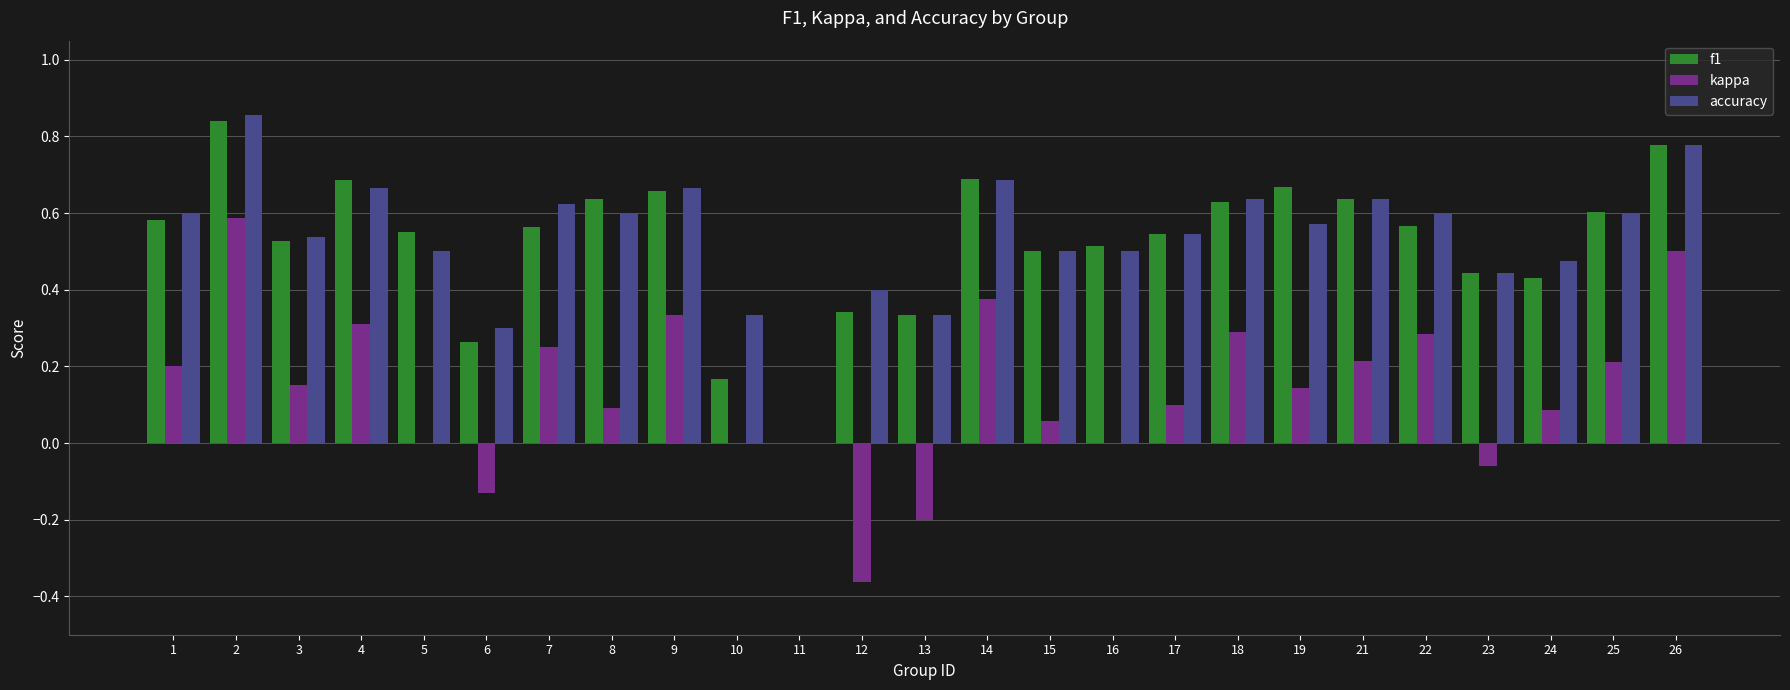

Between 13 and 17, which series saw the biggest shift?

kappa